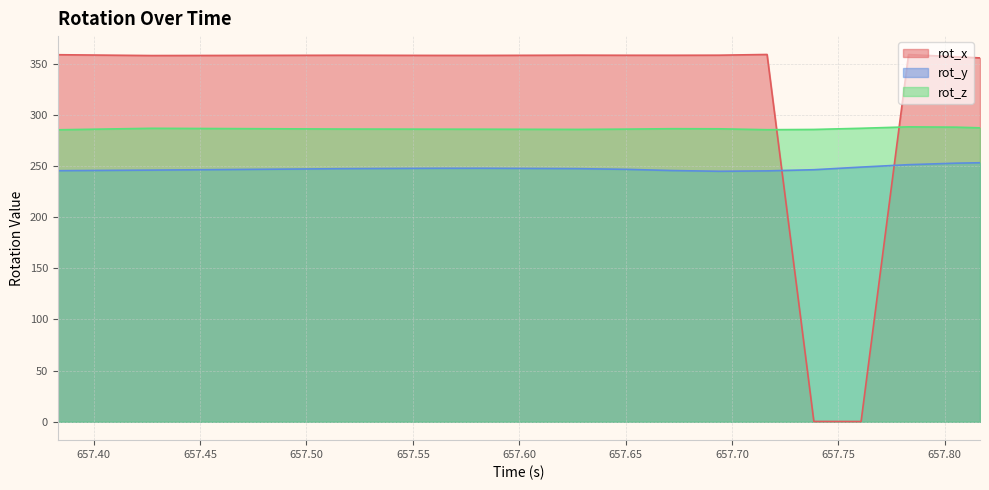

Which label corresponds to the largest value in the chart?

657.7165